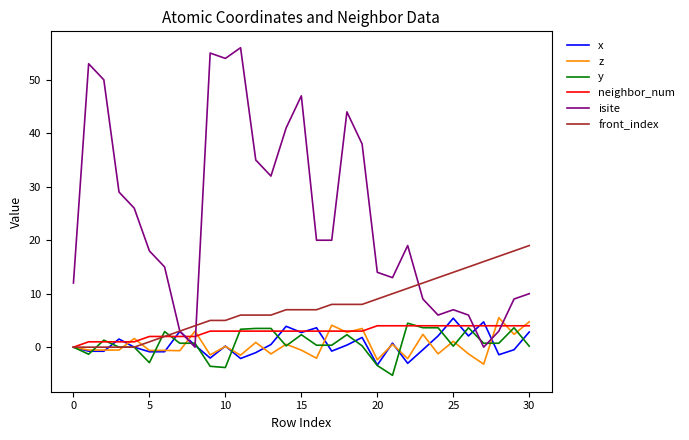

Which series has the largest total across all categories?

isite